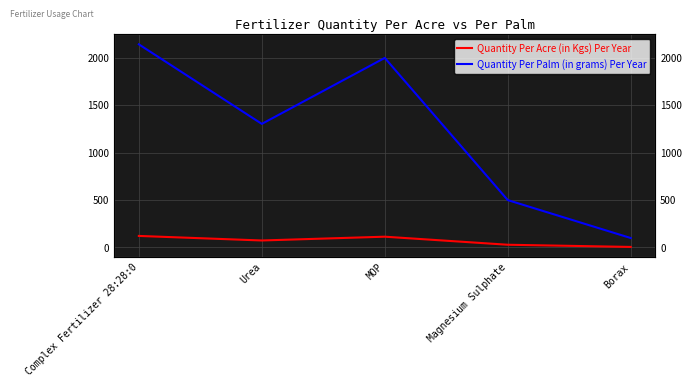

The value of Quantity Per Acre (in Kgs) Per Year at Urea is 74. True or false?

True